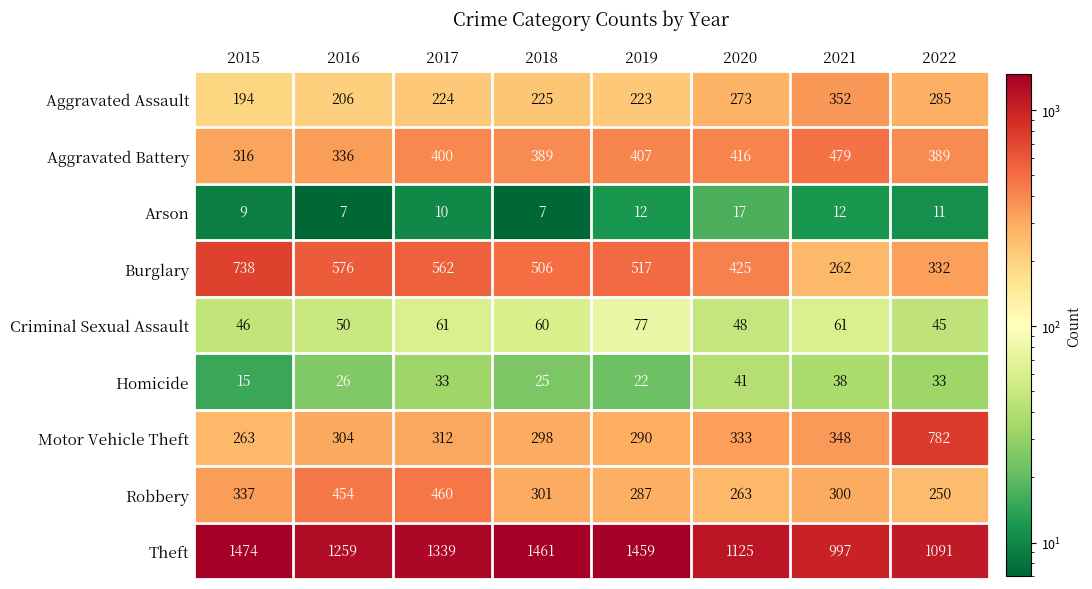

The Burglary series shows 293 at 2018. True or false?

False